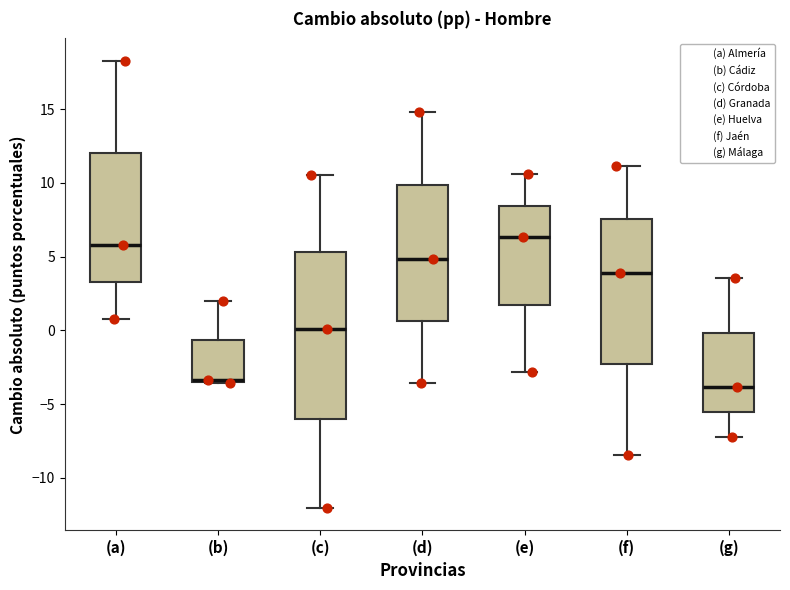

Reading left to right, transcribe this box plot: for each box, give where its median line is, the range the box spans, and where its two whiskers end, as read against the y-axis. The values are not printed on the chart, so give them approximately, as read against the axis.

(a): median 6.0, box 3.5 to 12.0, whiskers 0.5 to 18.5
(b): median -3.5 (drawn on the box's lower edge), box -3.5 to -0.5, whiskers -3.5 to 2.0
(c): median 0.0, box -6.0 to 5.5, whiskers -12.0 to 10.5
(d): median 5.0, box 0.5 to 10.0, whiskers -3.5 to 15.0
(e): median 6.5, box 1.5 to 8.5, whiskers -3.0 to 10.5
(f): median 4.0, box -2.5 to 7.5, whiskers -8.5 to 11.0
(g): median -4.0, box -5.5 to 0.0, whiskers -7.0 to 3.5